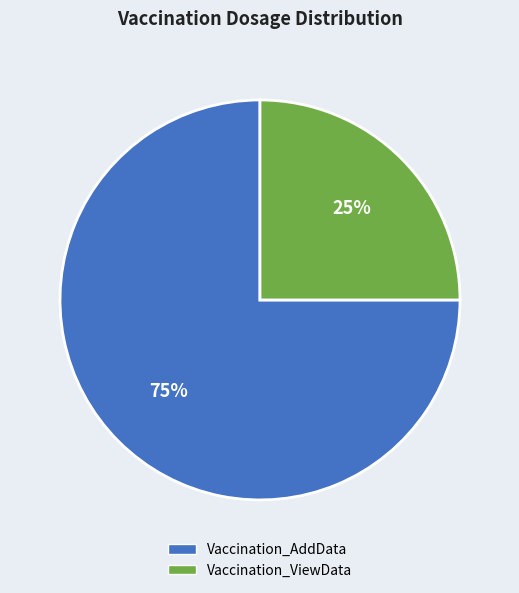

What is the smallest slice in the pie chart?

Vaccination_ViewData